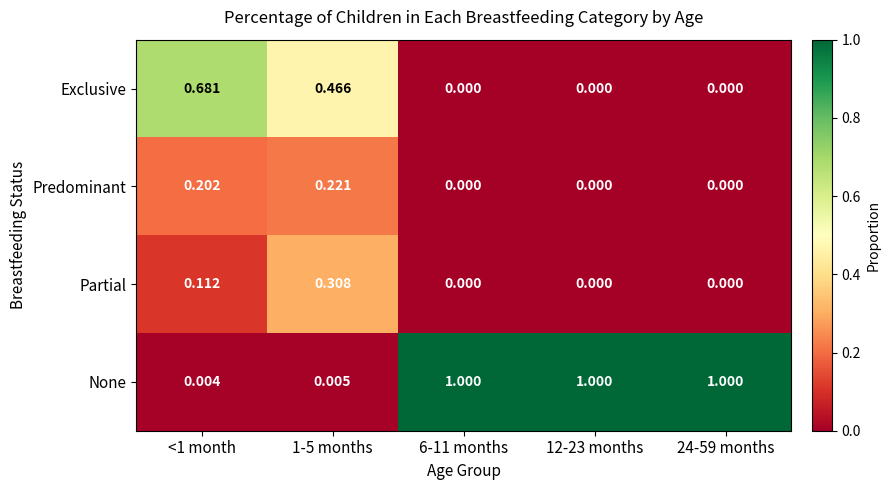

Rank the series by their maximum value, from lowest to highest.

Predominant, Partial, Exclusive, None